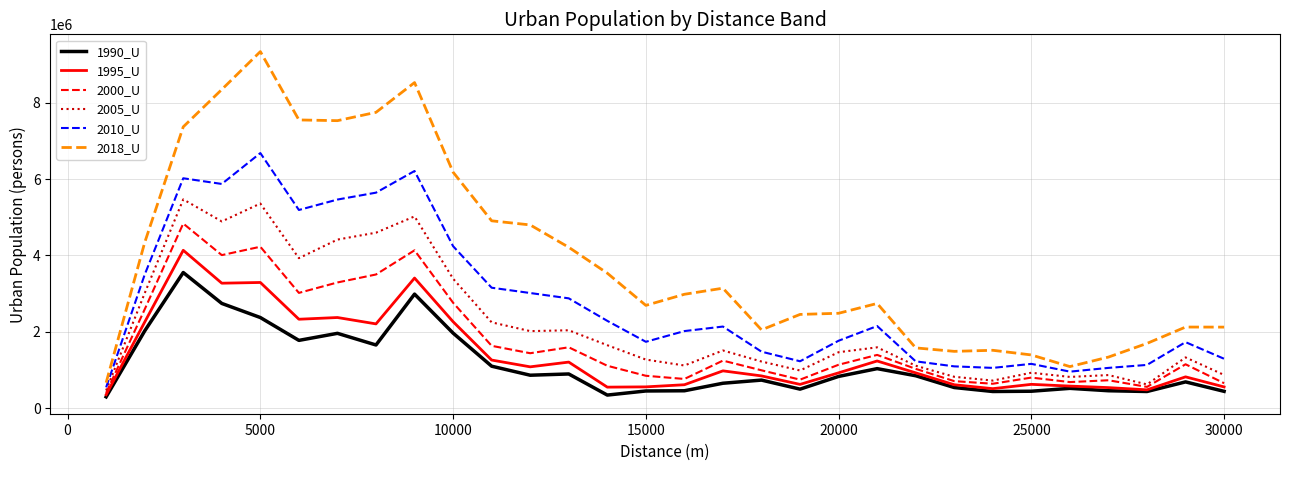

True or false: 2018_U and 1995_U cross at least once.

False